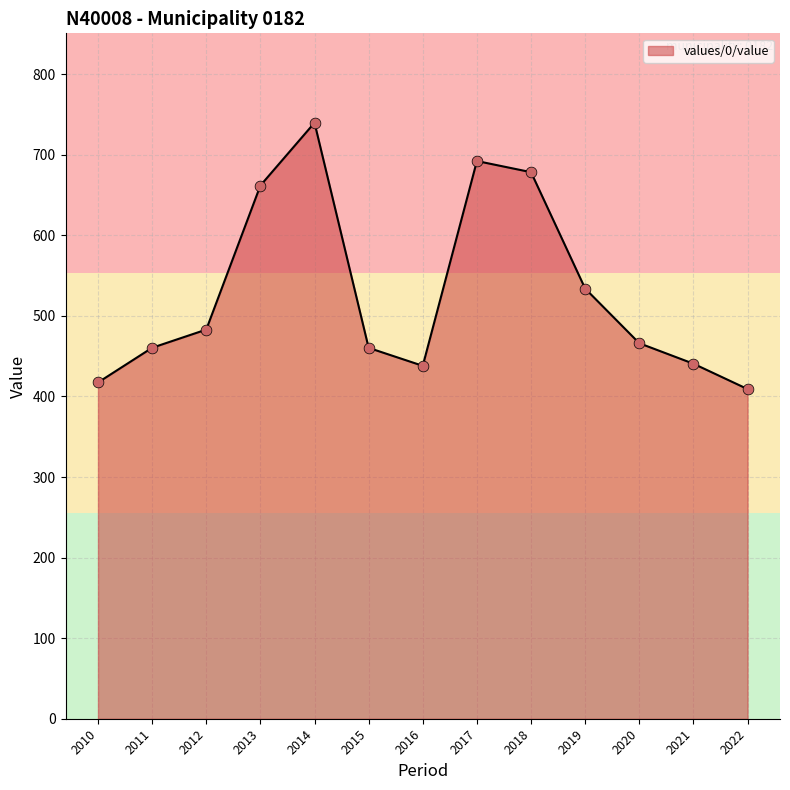

What is the change in value from 2011 to 2013?

+201.3